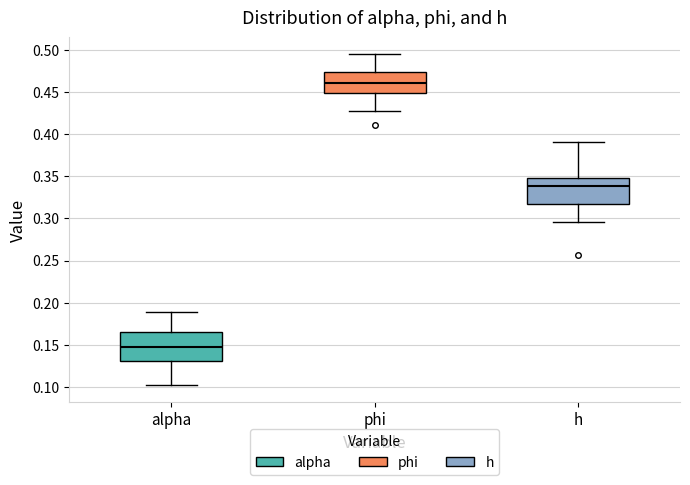

Reading left to right, read every box against the y-axis: the position of its median line, the range the box covers, and the ends of its whiskers. The values are not printed on the chart, so give them approximately, as read against the axis.

alpha: median 0.145, box 0.130 to 0.165, whiskers 0.100 to 0.190
phi: median 0.460, box 0.450 to 0.475, whiskers 0.430 to 0.495
h: median 0.340, box 0.315 to 0.350, whiskers 0.295 to 0.390